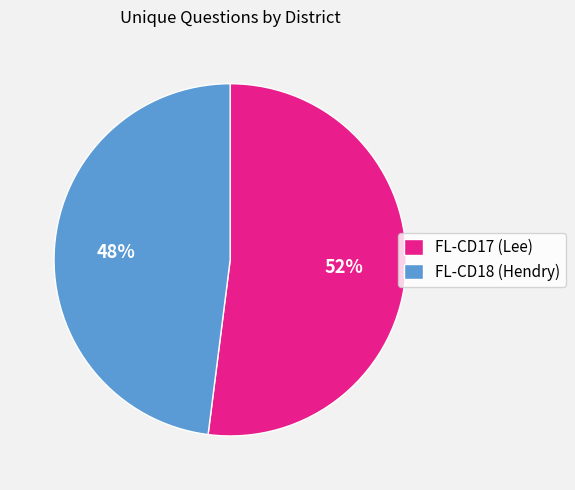

Do FL-CD18 (Hendry) and FL-CD17 (Lee) together represent more than half of the pie?

Yes